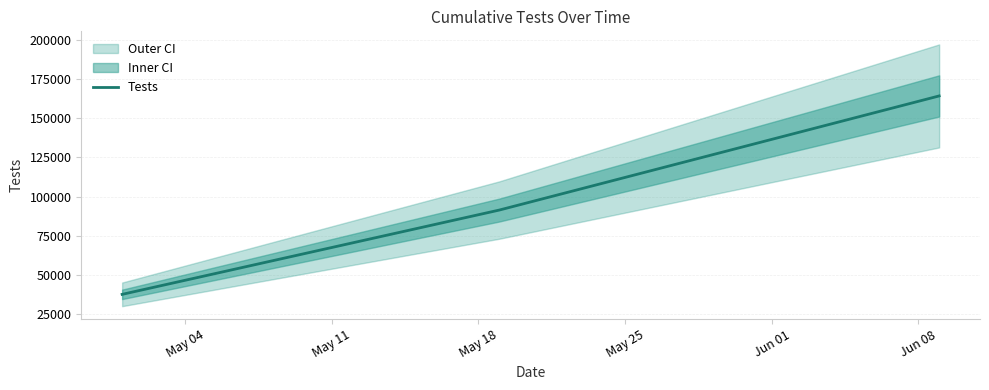

The value of Tests at May 18 is 20418.8. True or false?

False